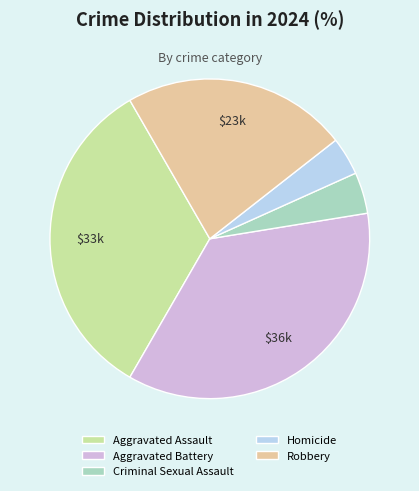

How many slices are in this pie chart?

5